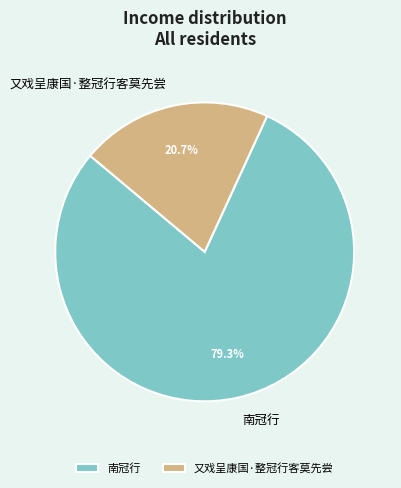

To the nearest percent, what portion does 南冠行 represent?

79%